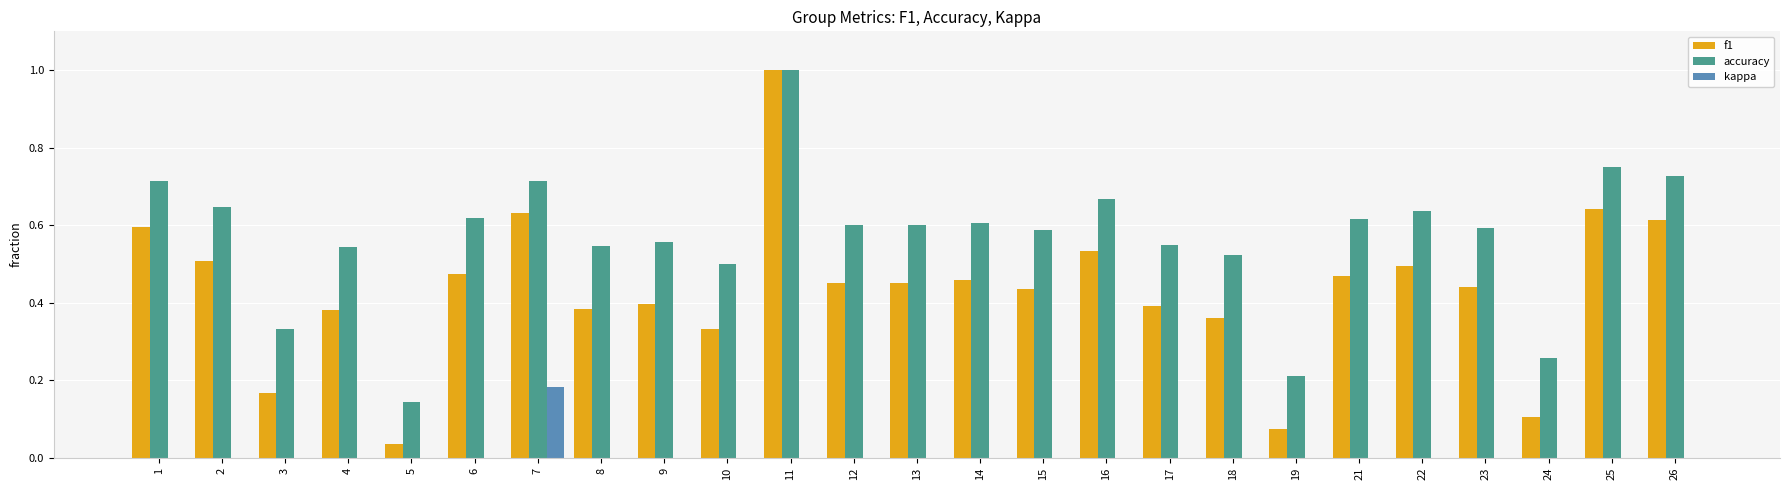

Which series changed the most between 22 and 26?

f1